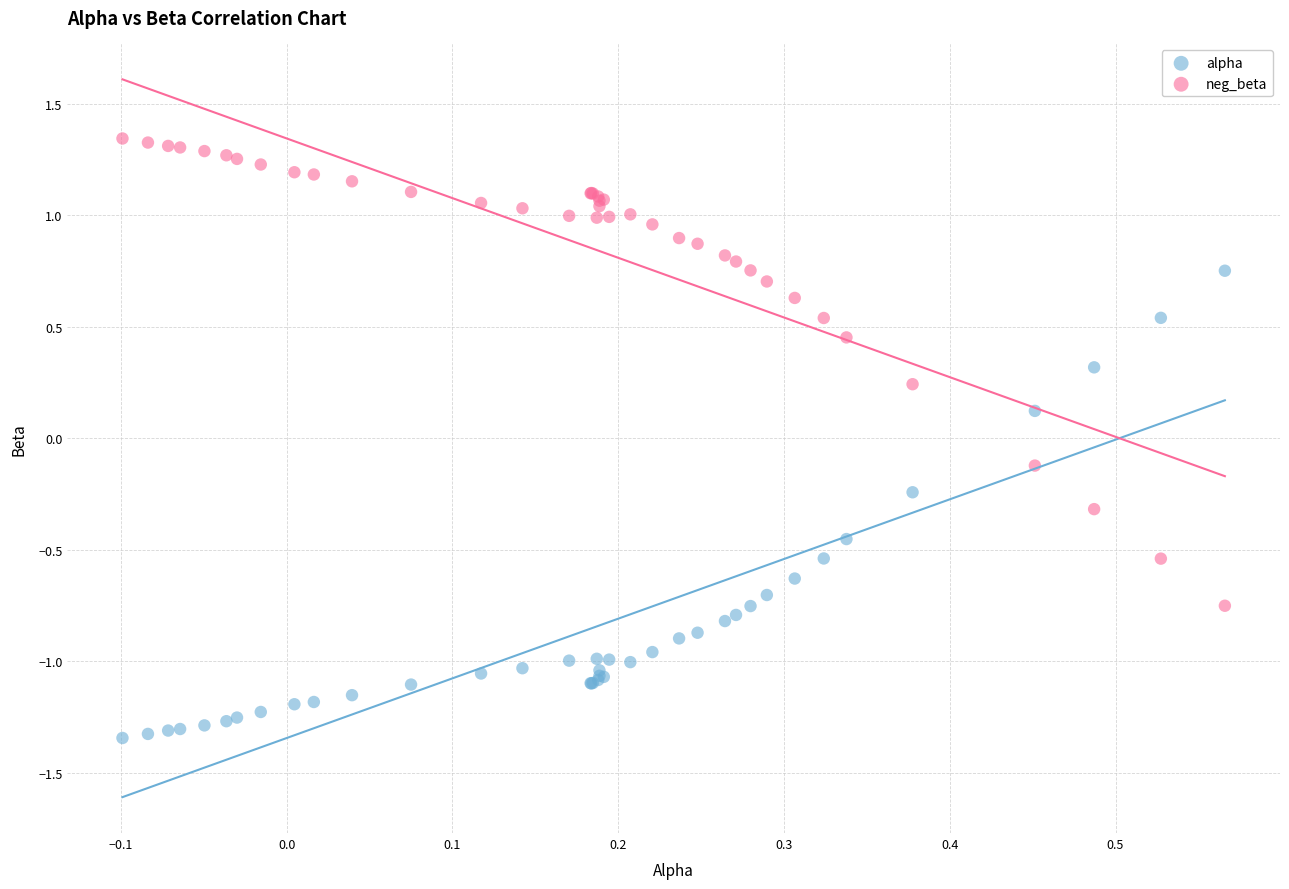

What is the X range (max minus min) for the scatter plot?

0.7